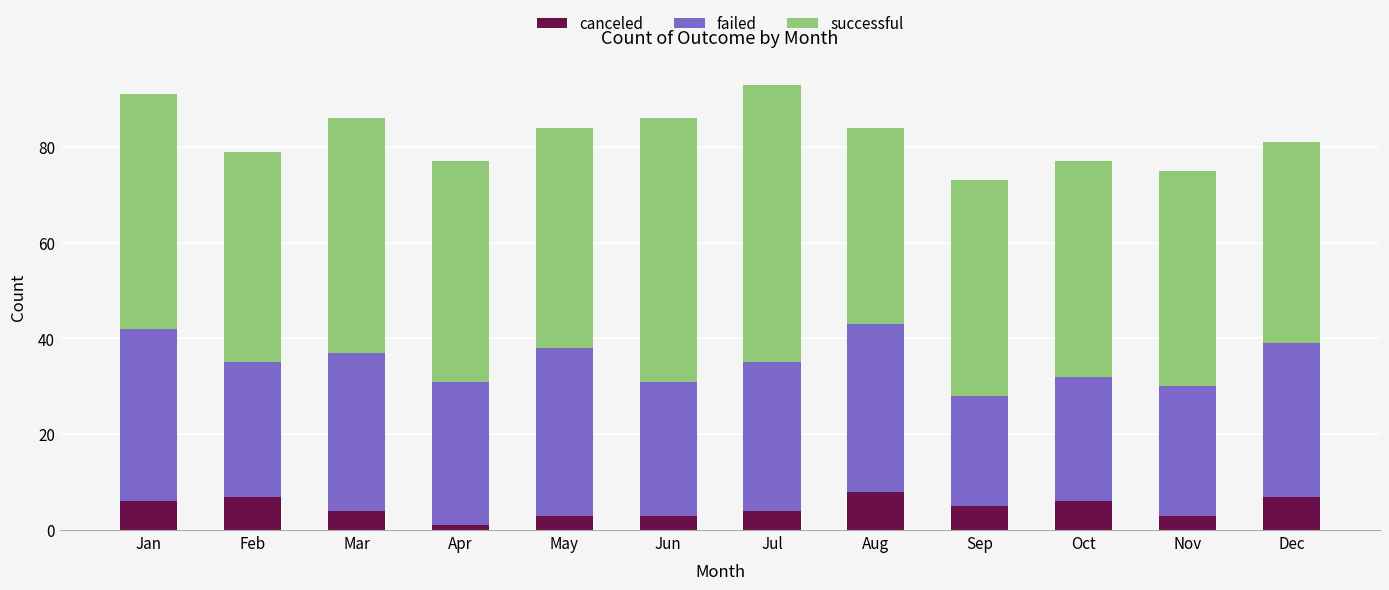

What is the sum of all canceled values?

57